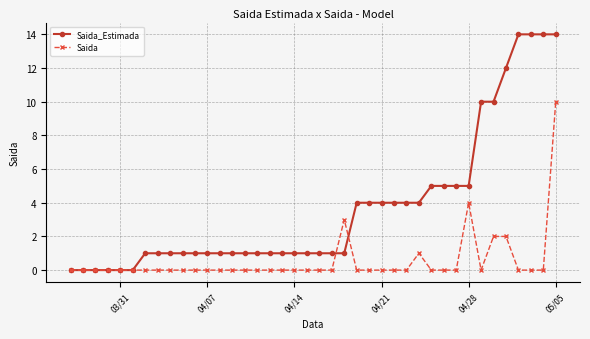

Count the Saida values in the range 0 to 1.

35